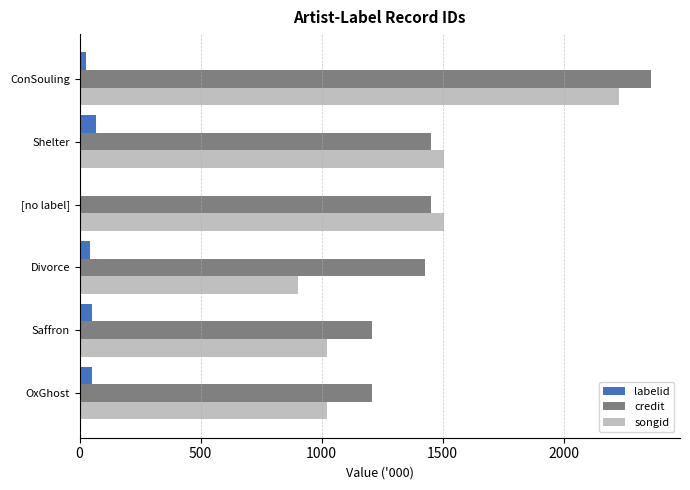

What value does the credit series have at Saffron?

1206.7